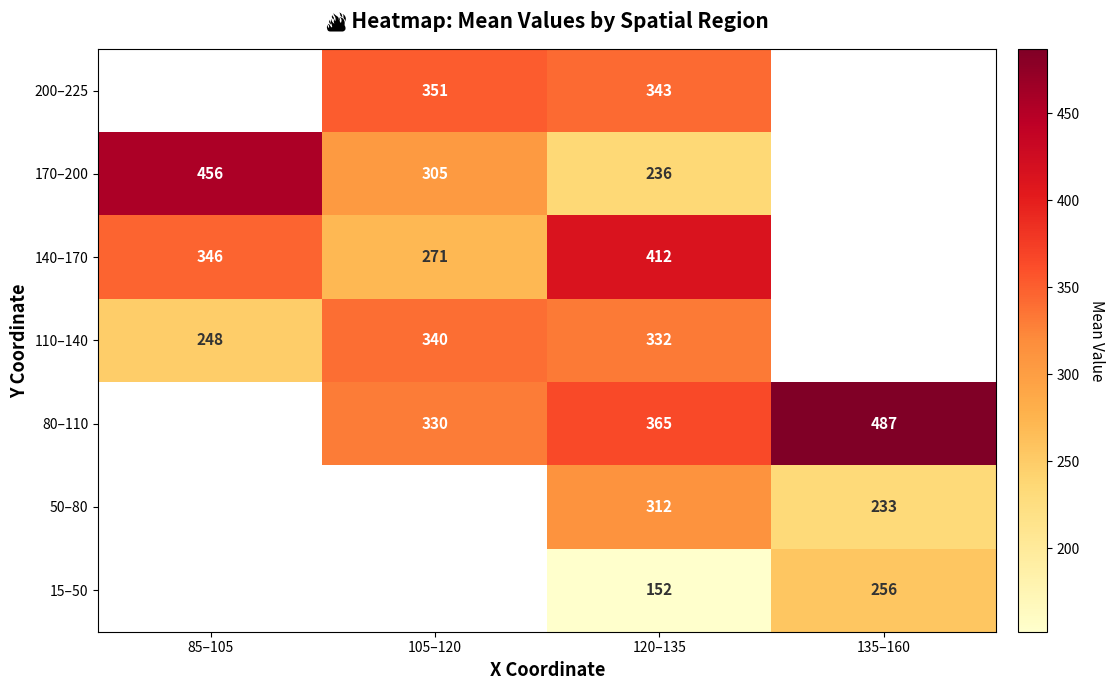

How many categories are shown in the chart?

4